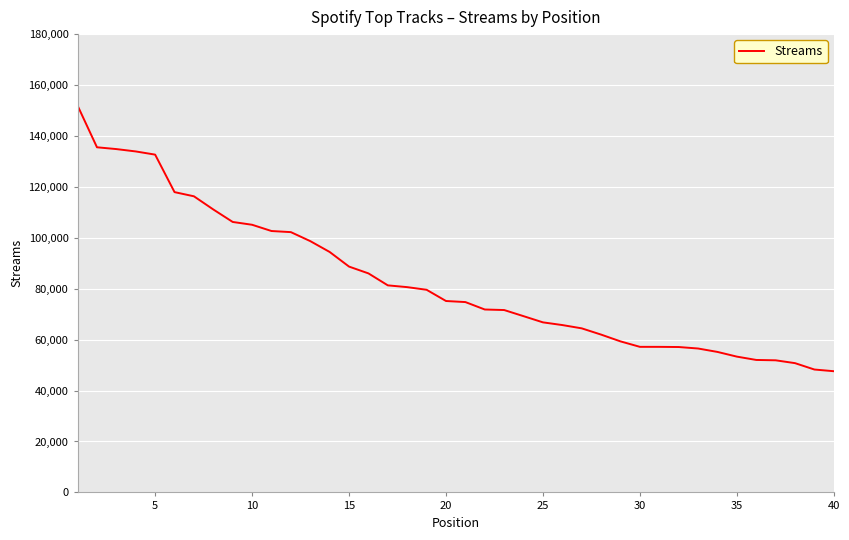

What is the difference between the maximum and second lowest values?

103653